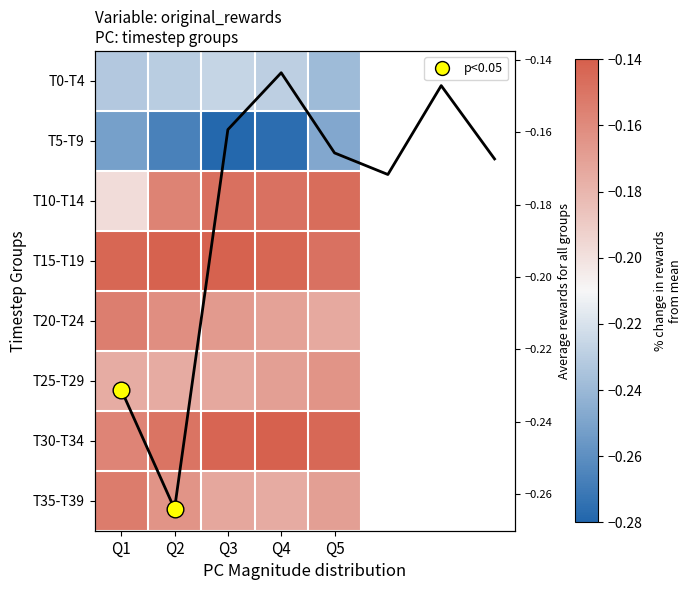

The T0 series shows -0.2 at Q2. True or false?

True